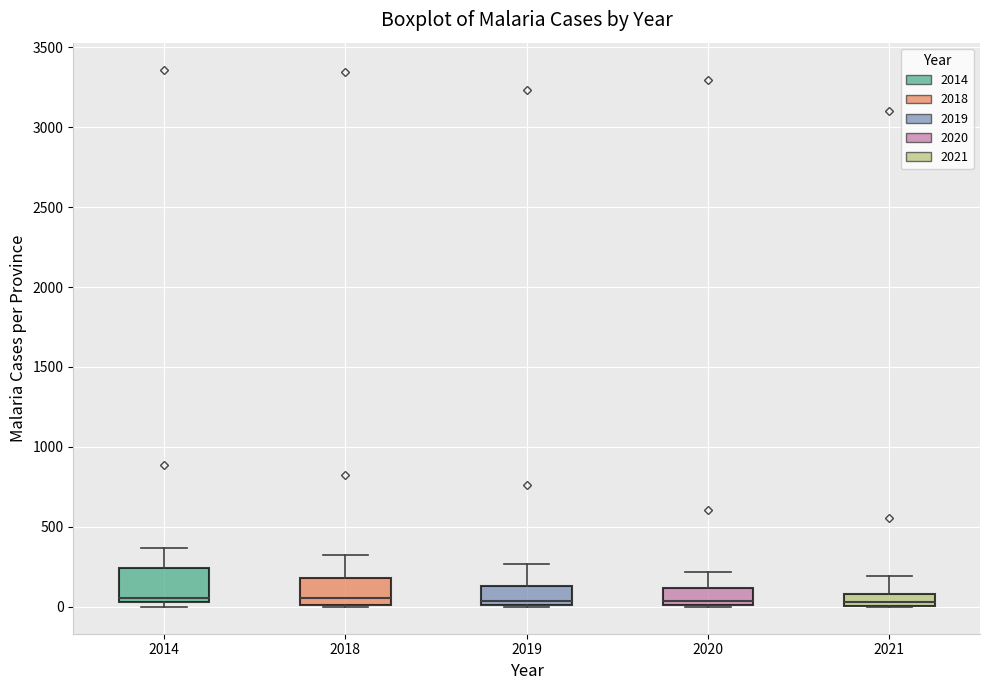

Reading left to right, read every box against the y-axis: the position of its median line, the range the box covers, and the ends of its whiskers. The values are not printed on the chart, so give them approximately, as read against the axis.

2014: median 50 (just above the box's lower edge), box 50 to 250, whiskers 0 to 350
2018: median 50, box 0 to 200, whiskers 0 to 350
2019: median 50, box 0 to 150, whiskers 0 to 250
2020: median 50, box 0 to 100, whiskers 0 to 200
2021: median 50, box 0 to 100, whiskers 0 to 200